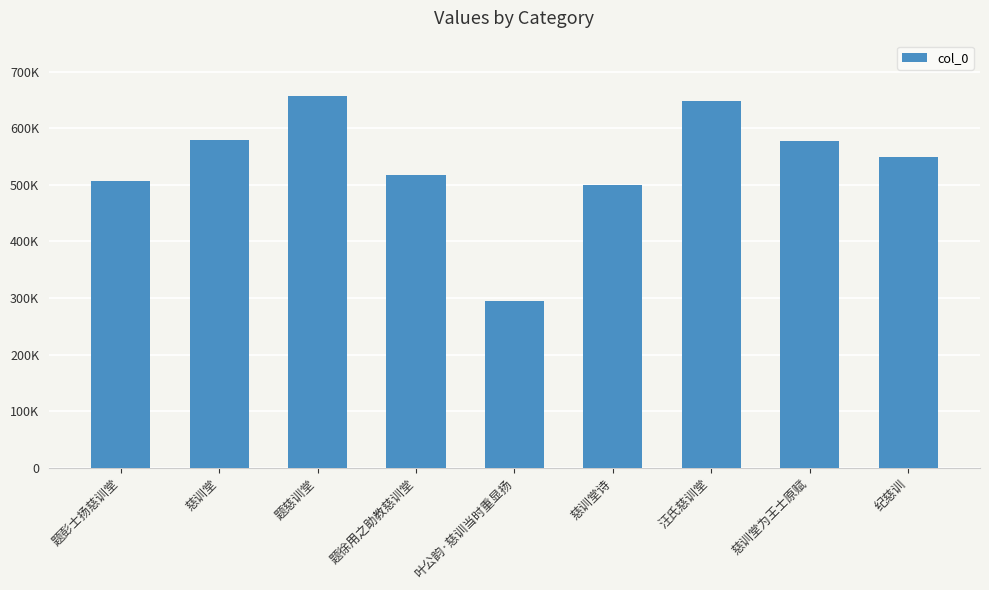

What position from the right is 慈训堂诗?

4